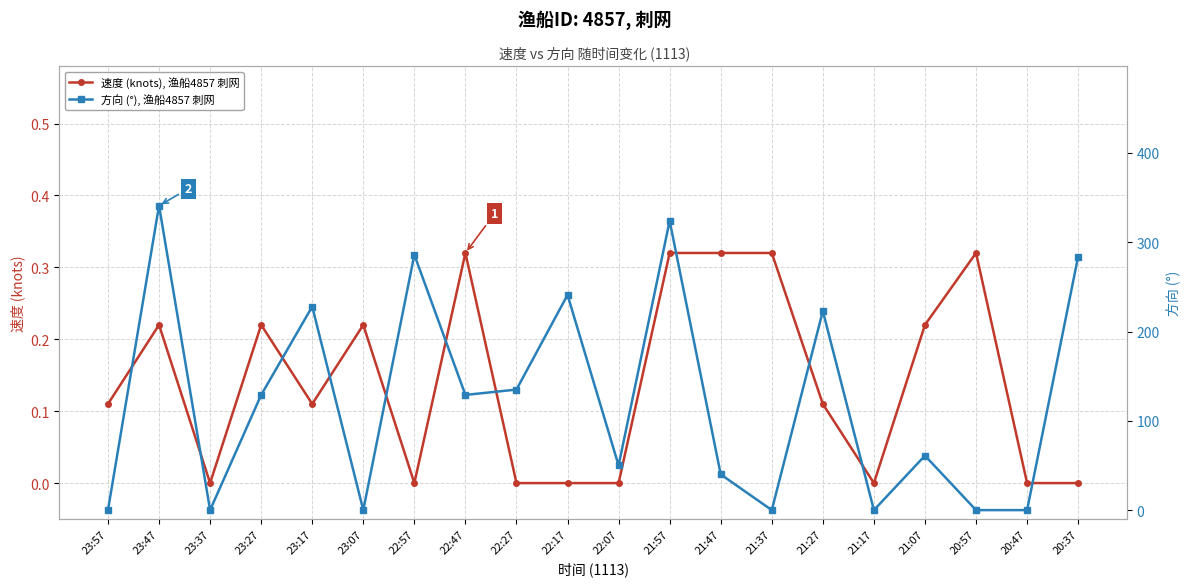

Reading left to right, list all the values displayed in this chart.

速度 (knots), 渔船4857 刺网: 0.1	0.2	0.0	0.2	0.1	0.2	0.0	0.3	0.0	0.0	0.0	0.3	0.3	0.3	0.1	0.0	0.2	0.3	0.0	0.0
方向 (°), 渔船4857 刺网: 0.0	341.0	0.0	129.0	228.0	0.0	286.0	129.0	135.0	241.0	50.0	324.0	40.0	0.0	223.0	0.0	61.0	0.0	0.0	284.0